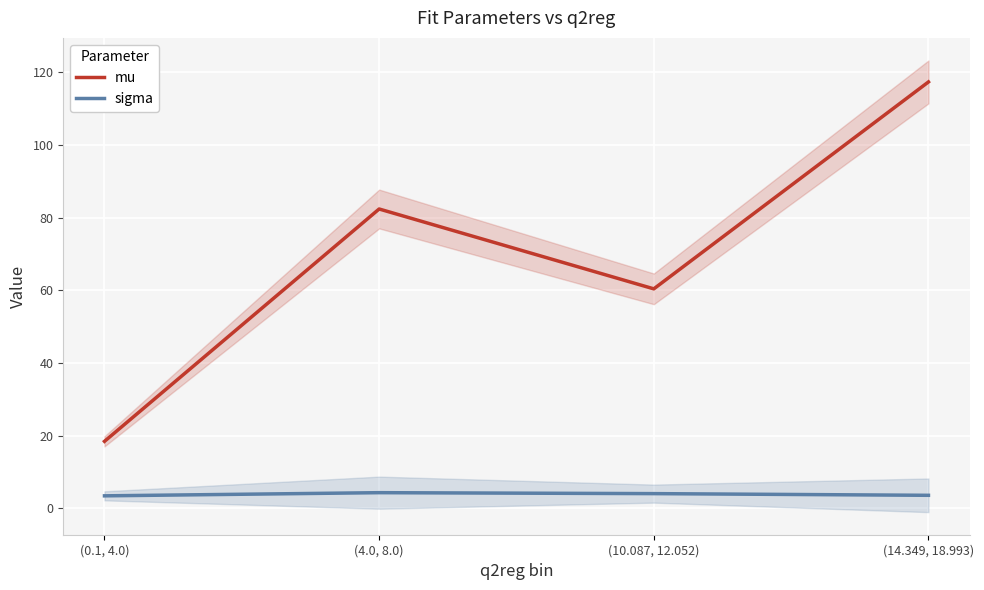

How many interior local valleys does the mu series have?

1